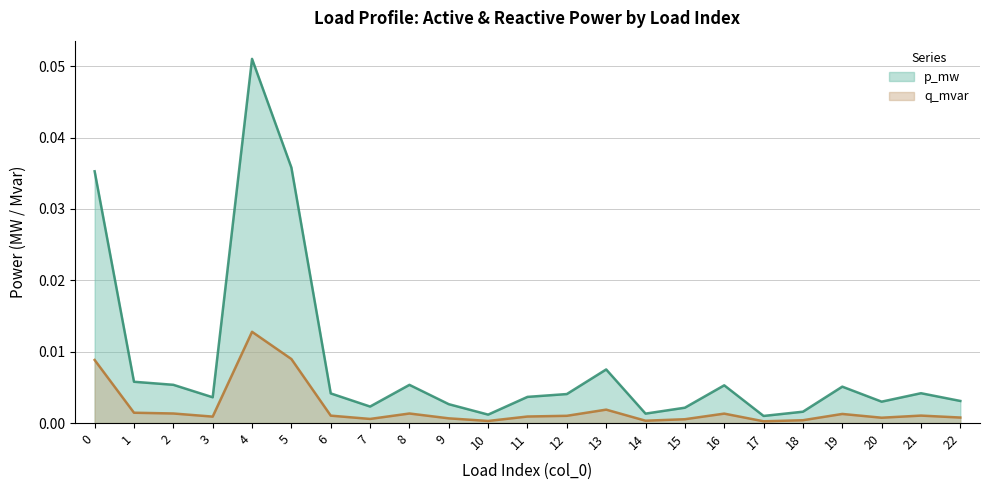

What is the difference between the maximum and minimum values in the p_mw series?

0.1